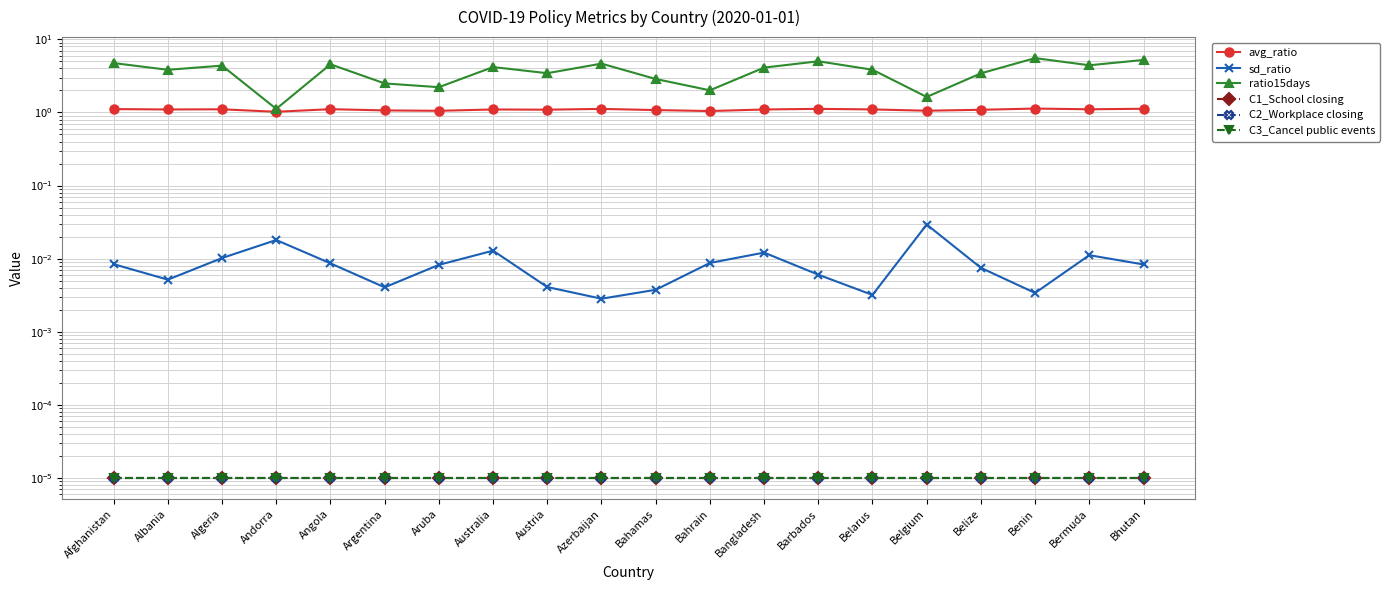

What is the label of the 10th point from the left?

Azerbaijan